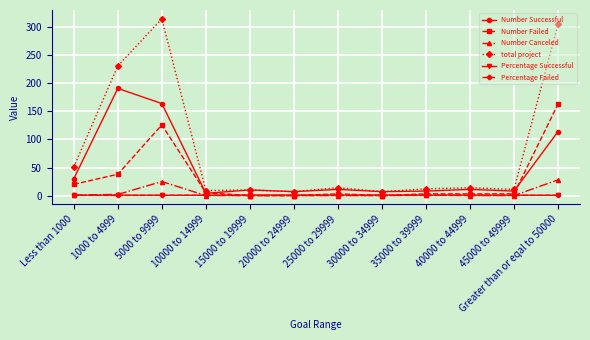

Which series has the largest range (max minus min)?

total project